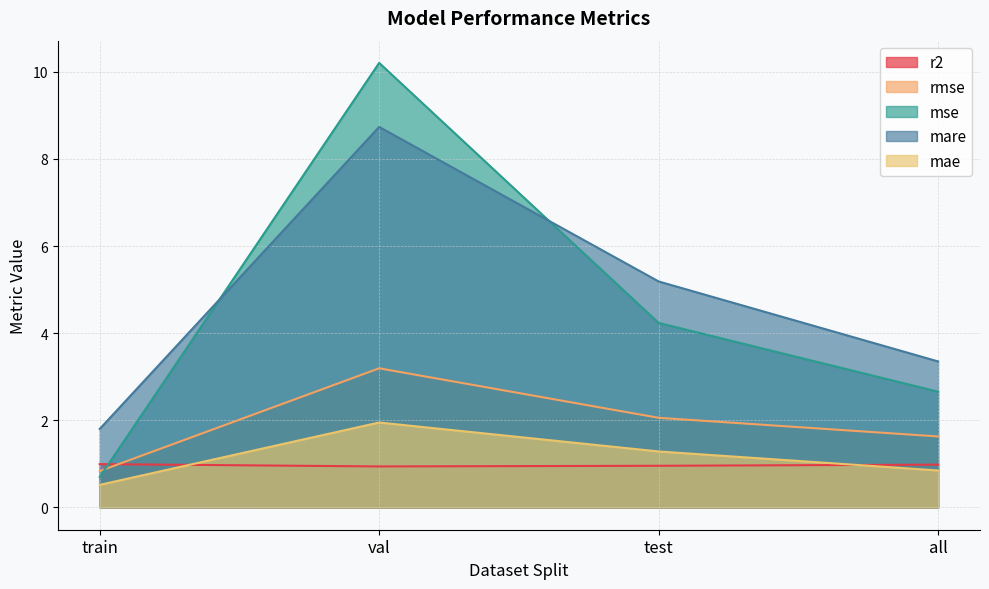

Which series has the largest range (max minus min)?

mse